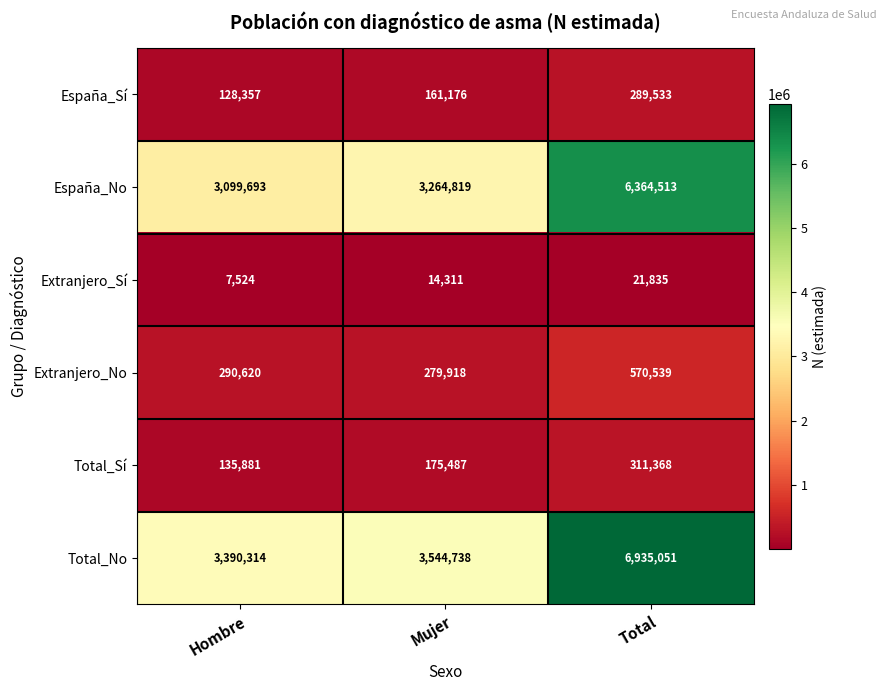

Where is Total_No nearest to the value 5162682?

Mujer